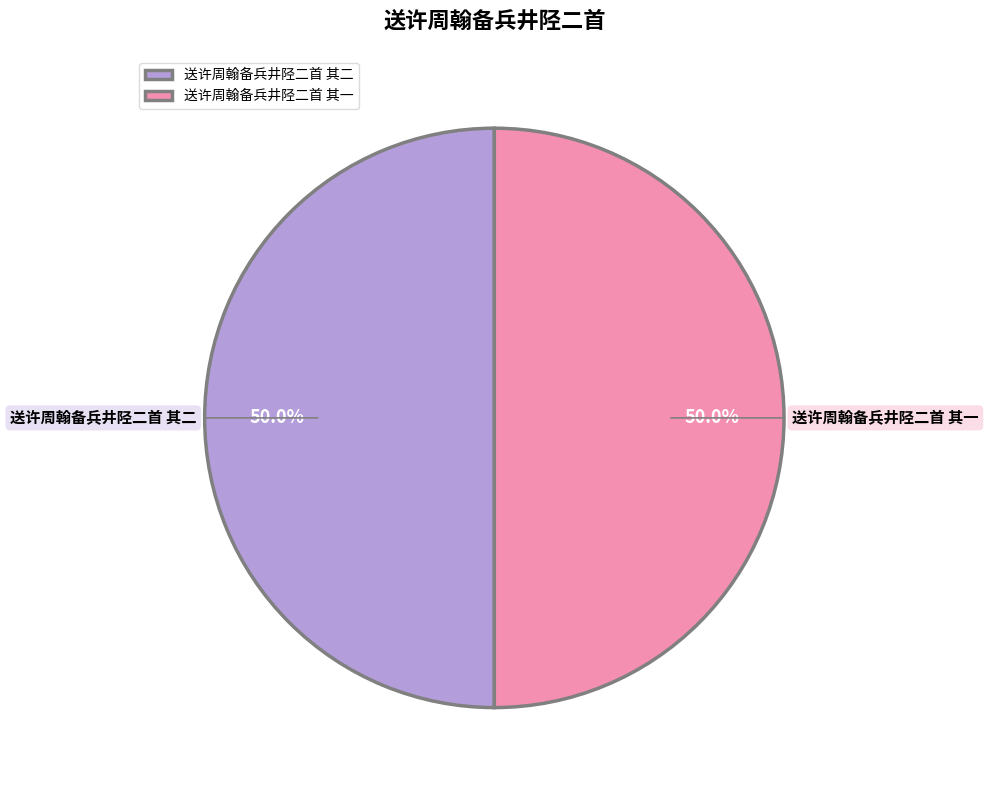

Combined, do 送许周翰备兵井陉二首 其二 and 送许周翰备兵井陉二首 其一 account for over 50%?

Yes